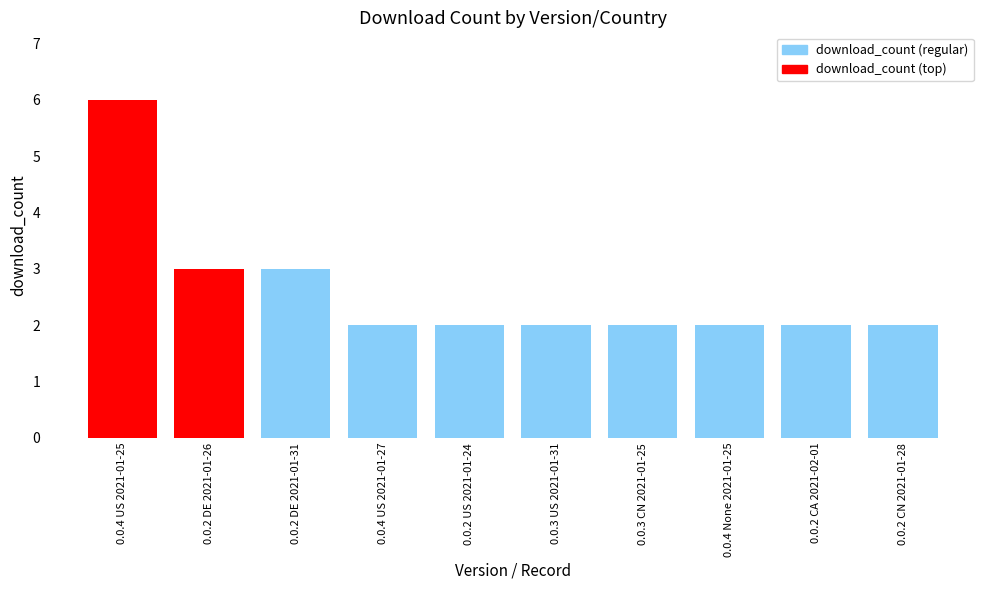

Reading right to left, transcribe all the data shown in this chart.

2	2	2	2	2	2	2	3	3	6